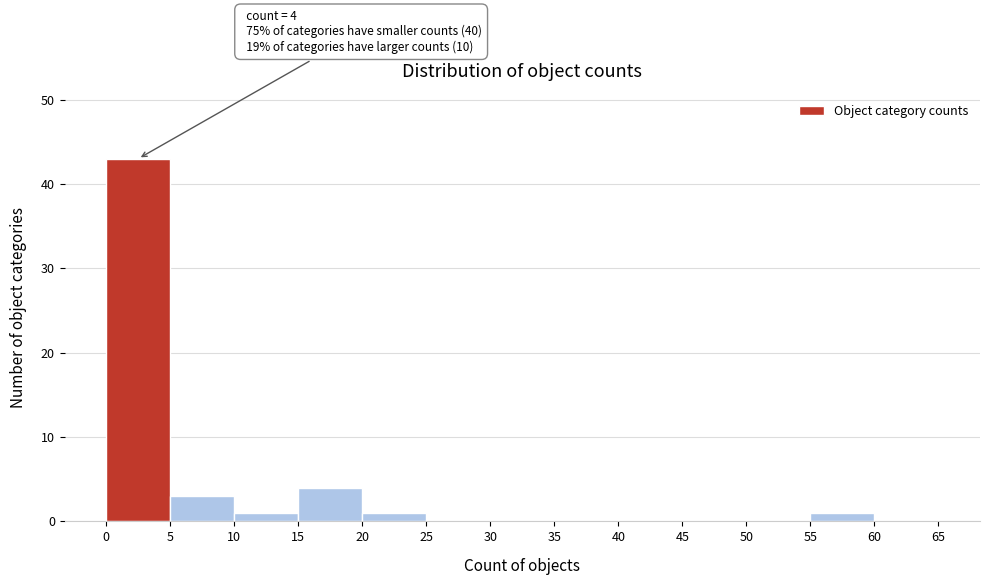

Which range on the x-axis has the tallest bar?

0 to 5